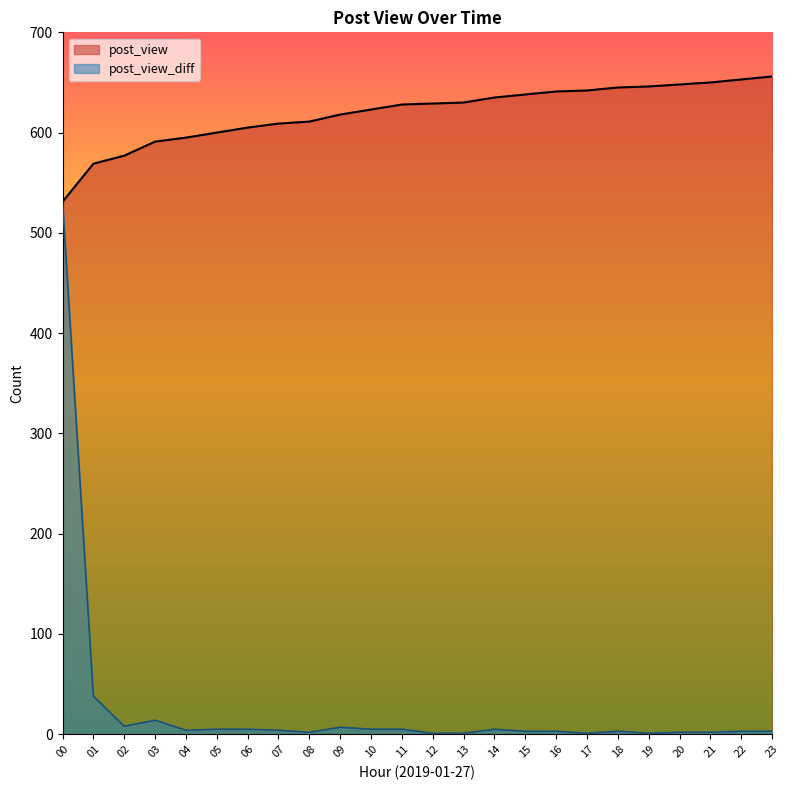

True or false: post_view has more than 0 points higher than both neighbors.

False